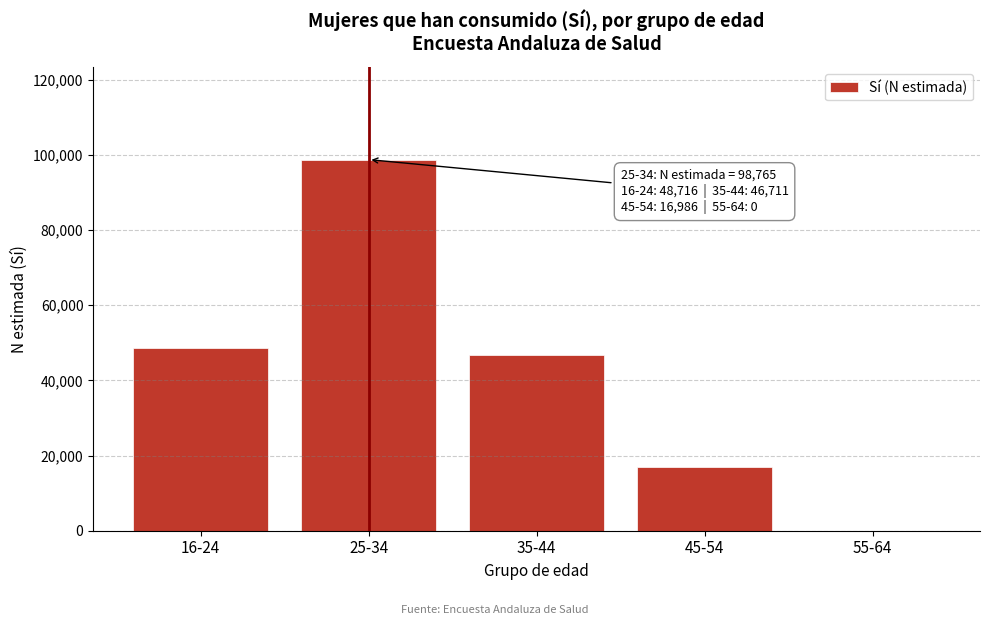

Reading left to right, list all the values displayed in this chart.

16-24=48716	25-34=98765	35-44=46711	45-54=16986	55-64=0